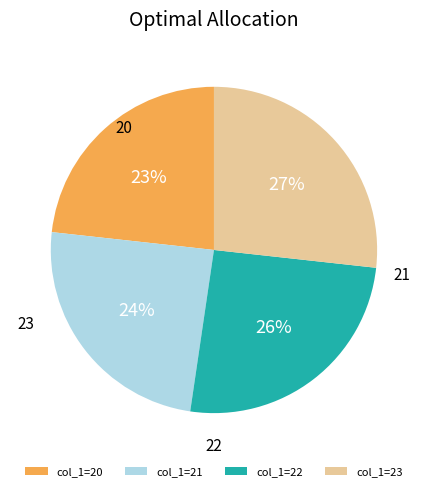

To the nearest percent, what is the average slice percentage?

25%